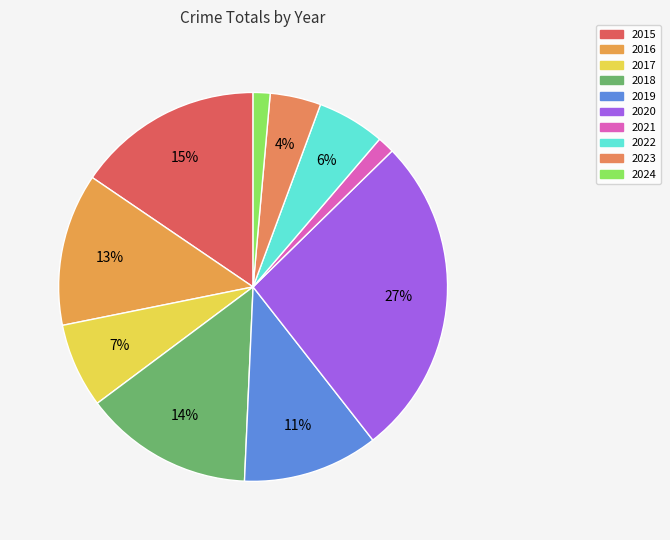

Rank the categories by value from highest to lowest.

2020, 2015, 2018, 2016, 2019, 2017, 2022, 2023, 2021, 2024